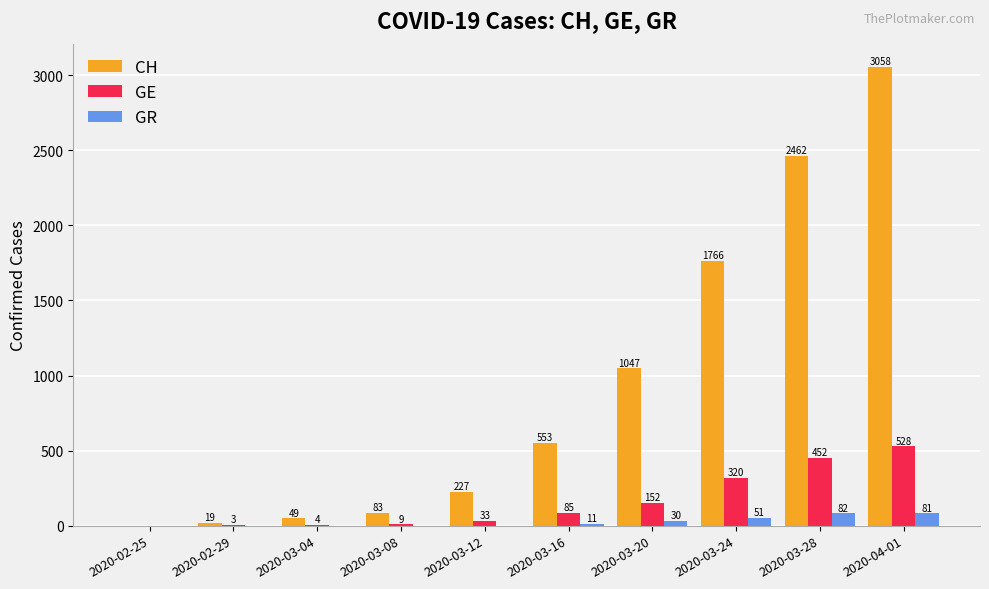

How many GR values are between 0 and 51?

8